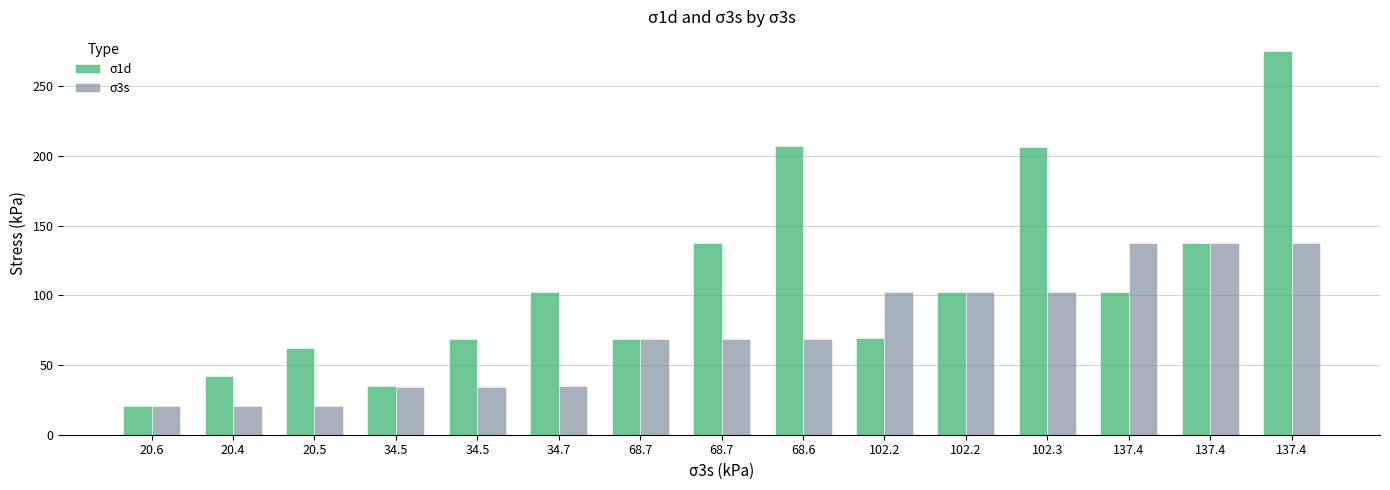

What are all the series names shown in the legend?

σ1d, σ3s